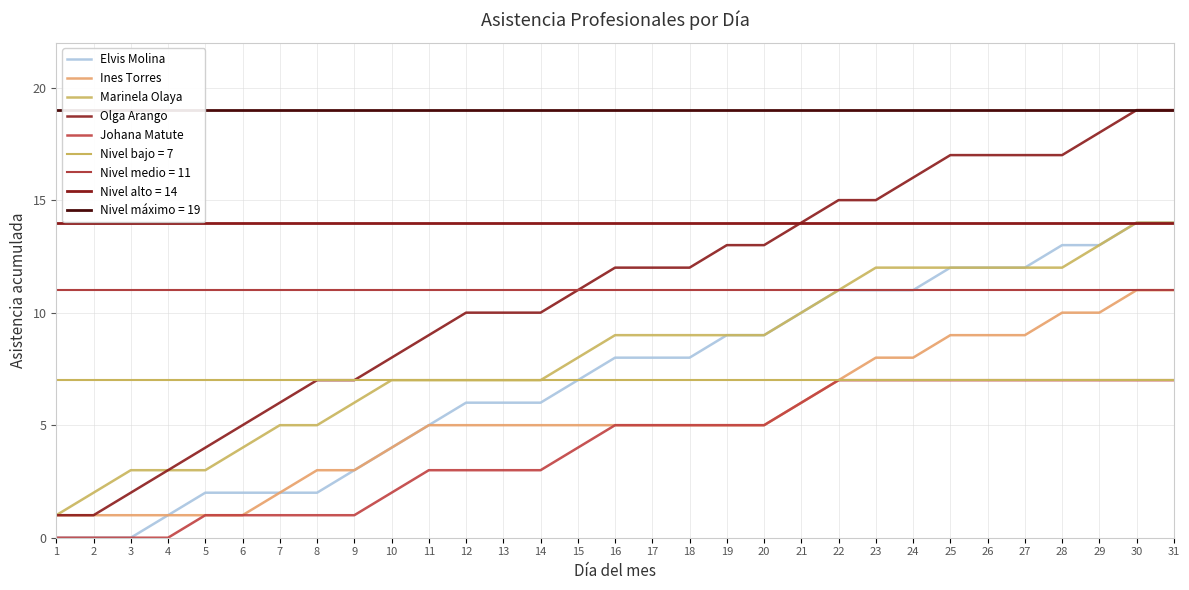

True or false: Johana Matute has a value of 7 at 24.

True